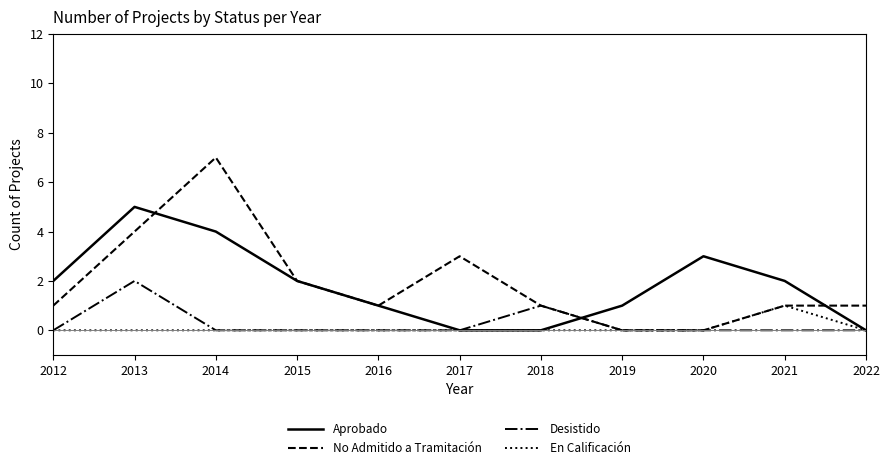

The value of En Calificación at 2020 is 1. True or false?

False